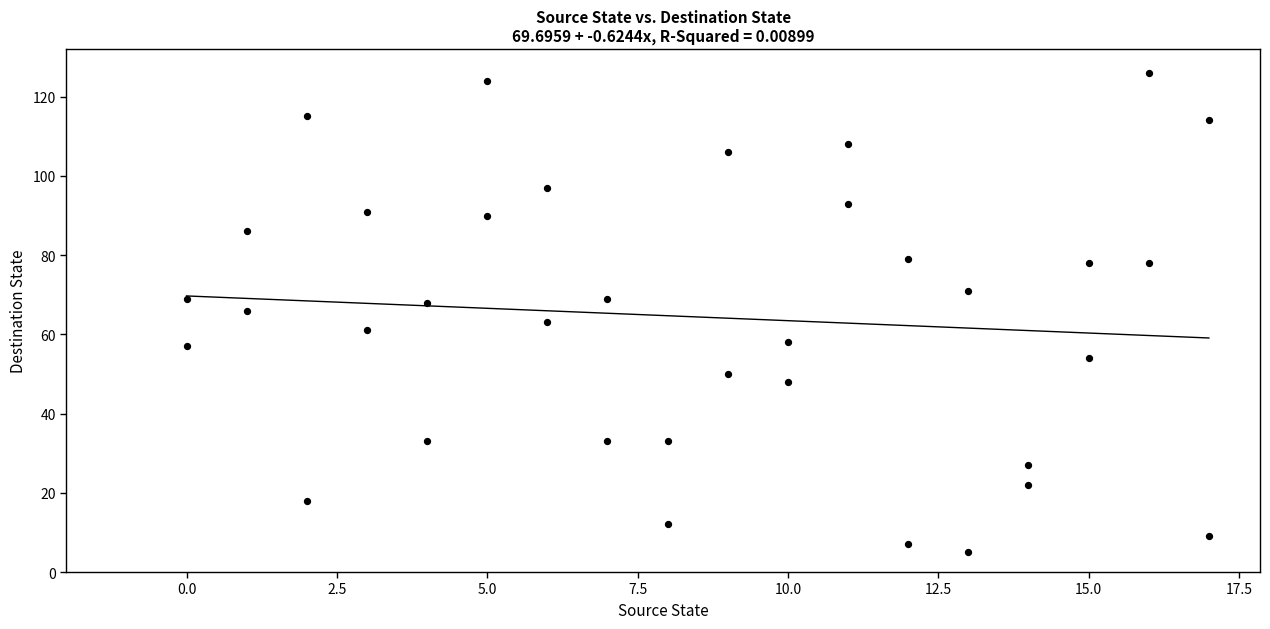

What is the range of Y values (max minus min)?

121